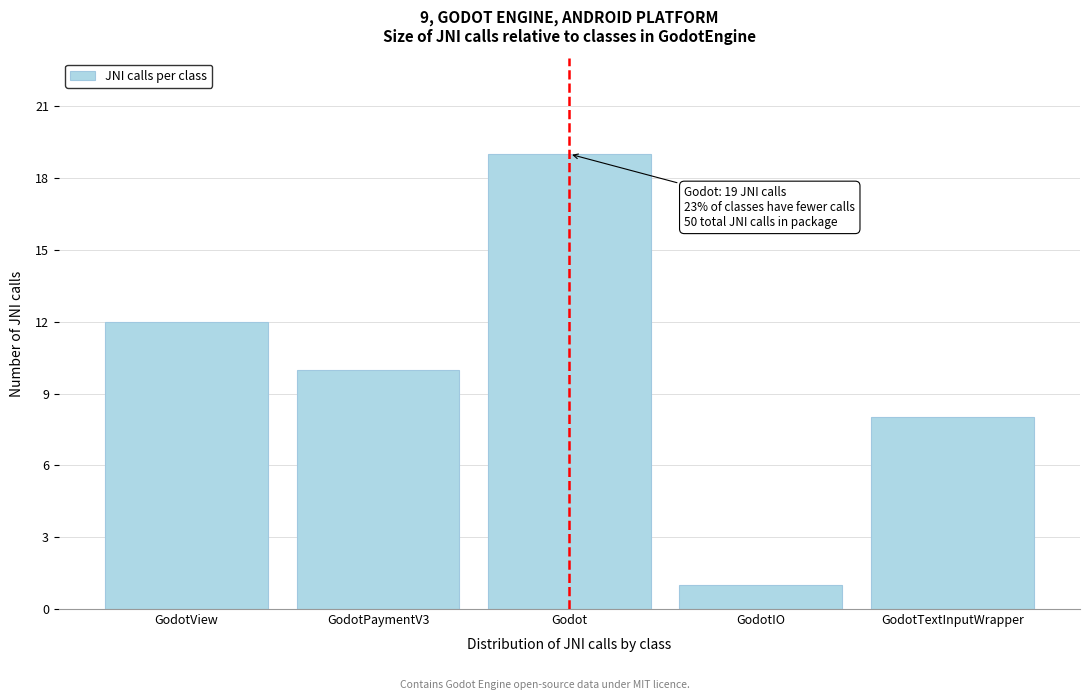

Reading left to right, list all the values displayed in this chart.

GodotView=12	GodotPaymentV3=10	Godot=19	GodotIO=1	GodotTextInputWrapper=8